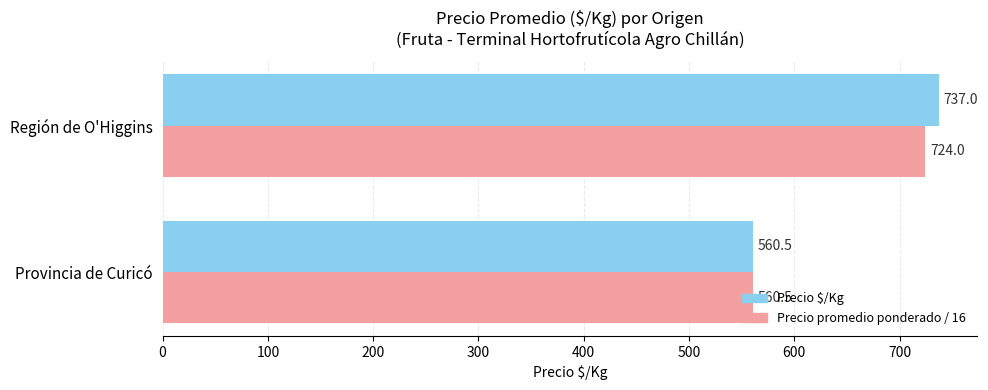

Which series has the largest range (max minus min)?

Precio $/Kg